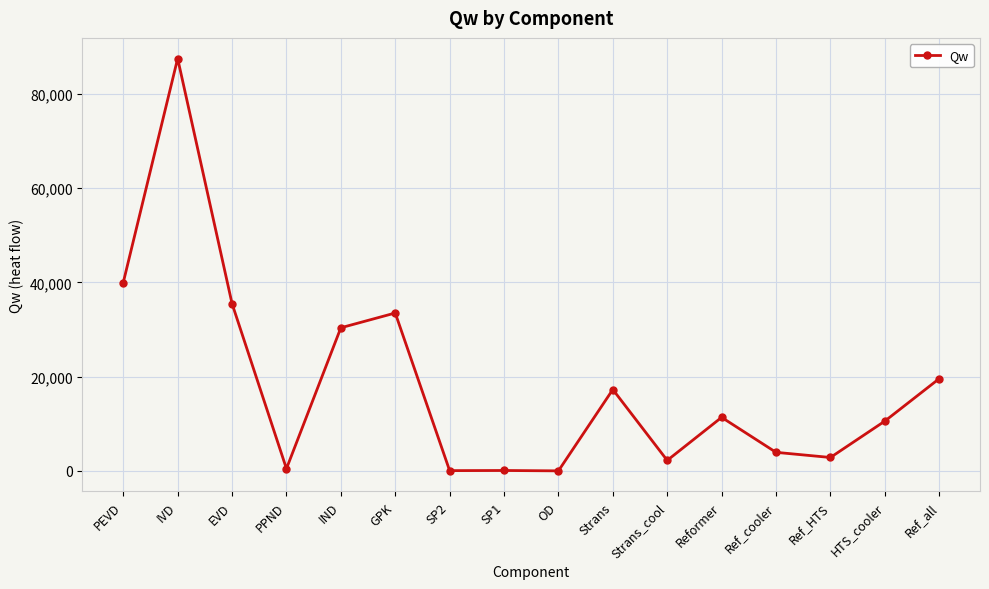

At which category does the chart reach its peak across all series?

IVD